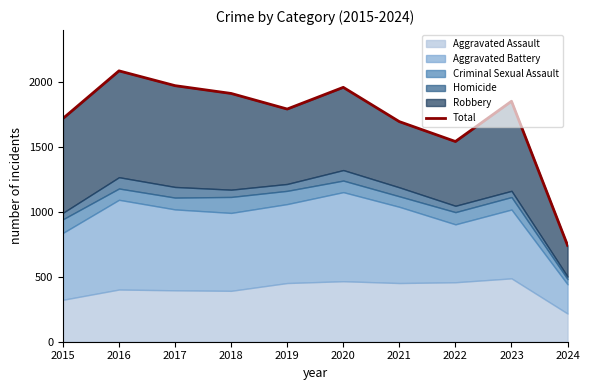

True or false: the data shows 471 at 2024.

False